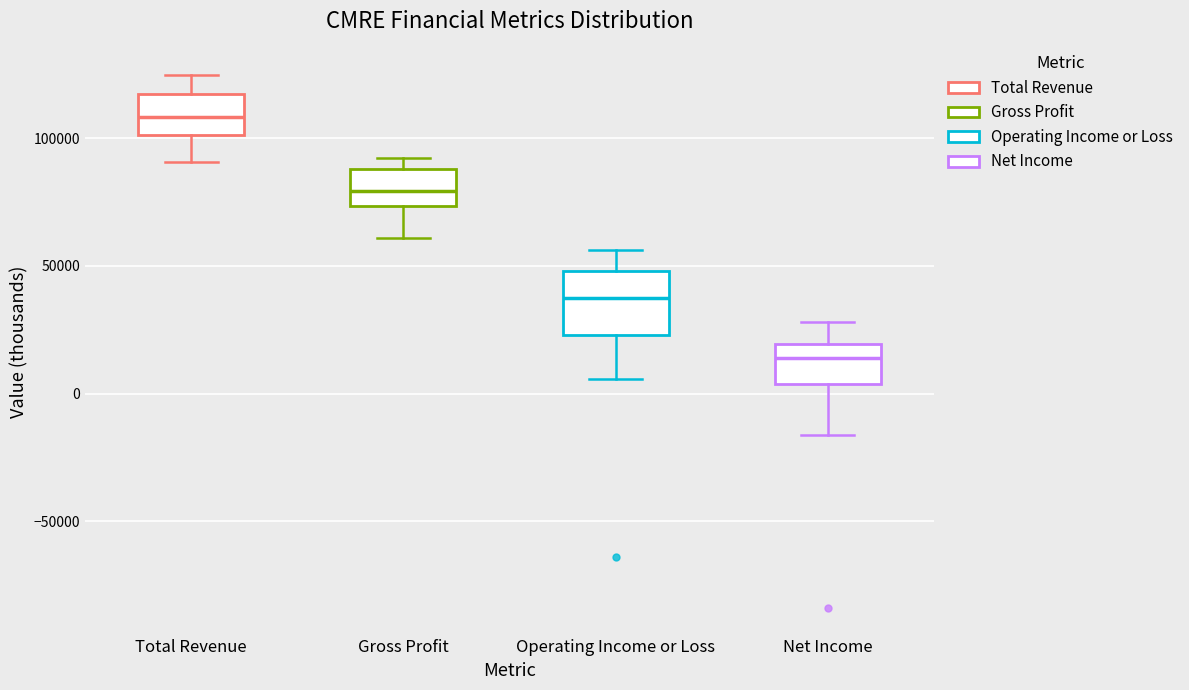

Which box is the tallest, from its lower edge to its upper edge?

Operating Income or Loss